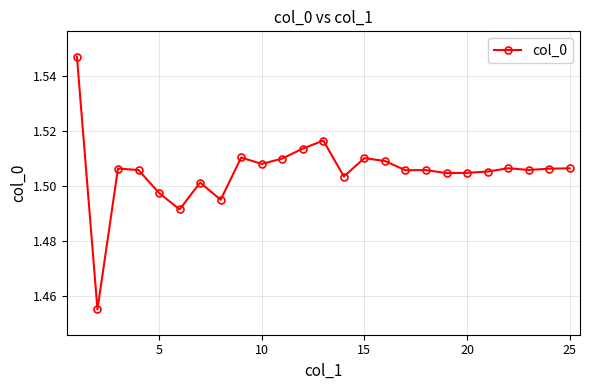

What is the sum of all values?

37.6